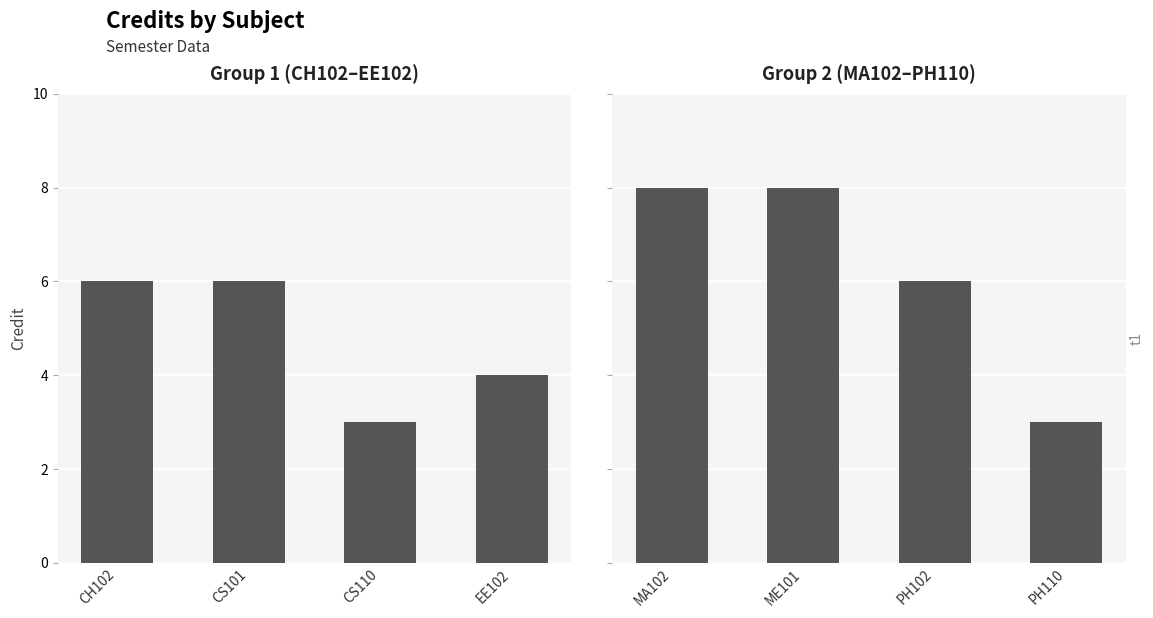

What position from the left is MA102?

1